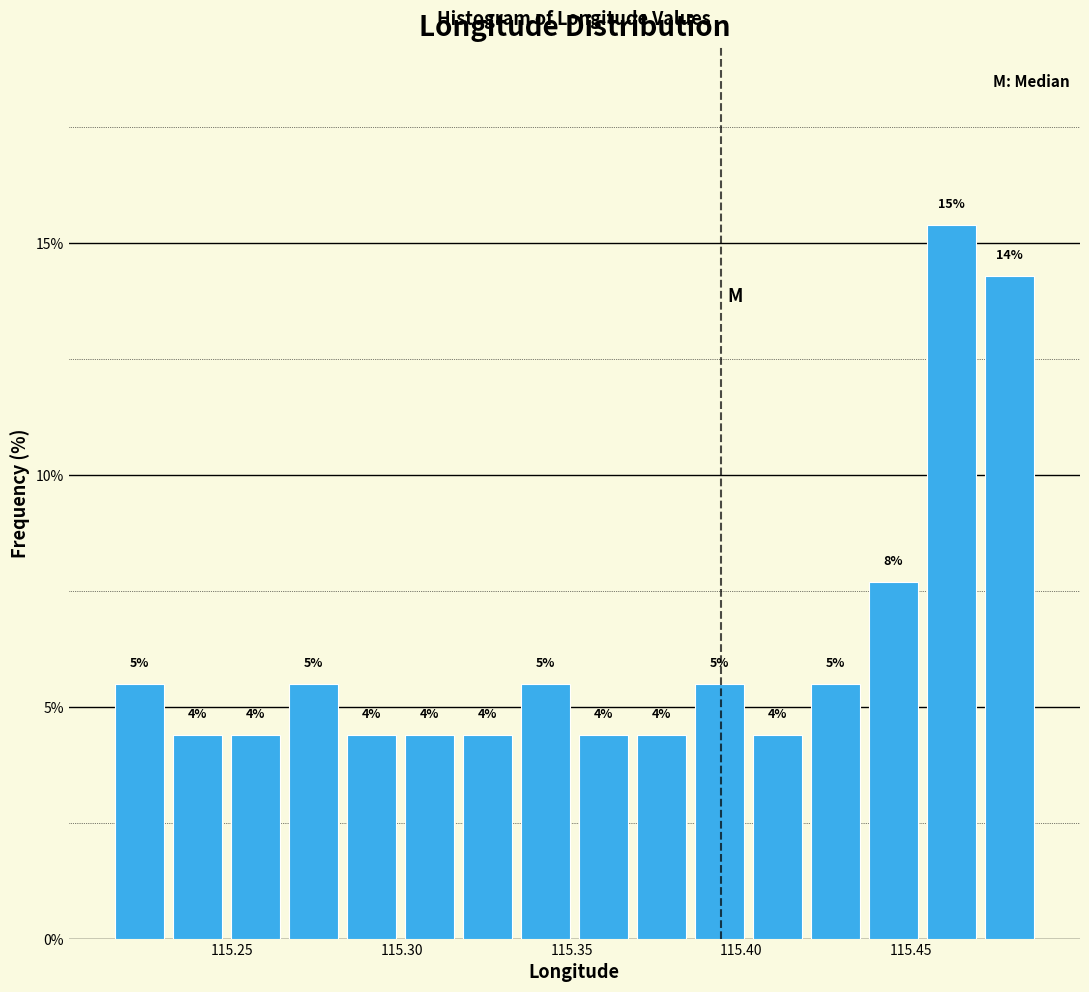

Around what value on the x-axis is the tallest bar? Give the approximate position of its centre, as read against the axis.

115.460